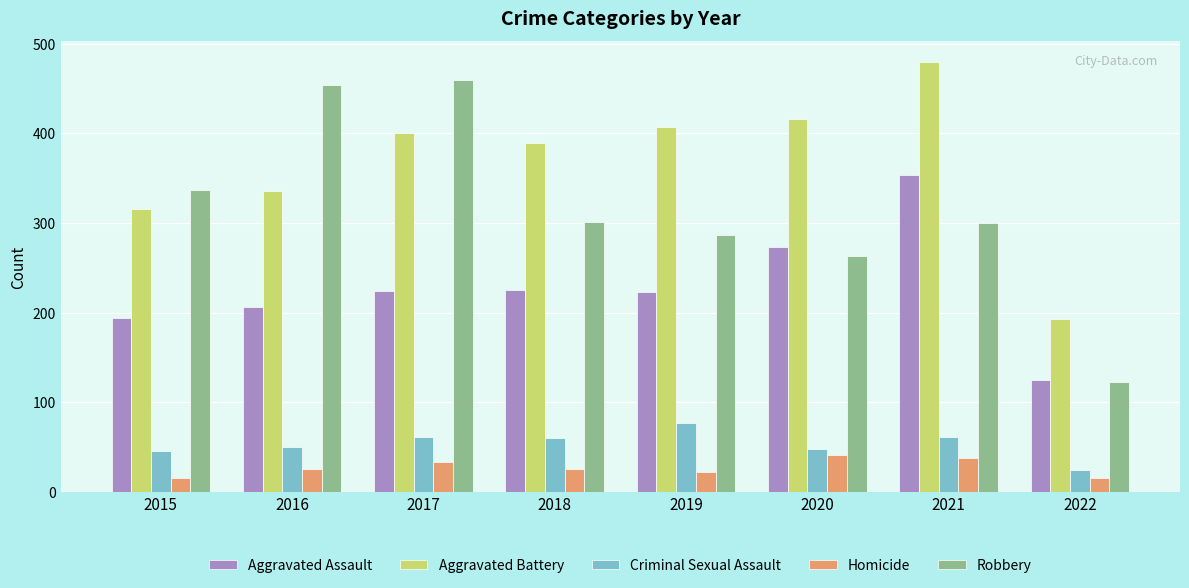

What are all the series names shown in the legend?

Aggravated Assault, Aggravated Battery, Criminal Sexual Assault, Homicide, Robbery